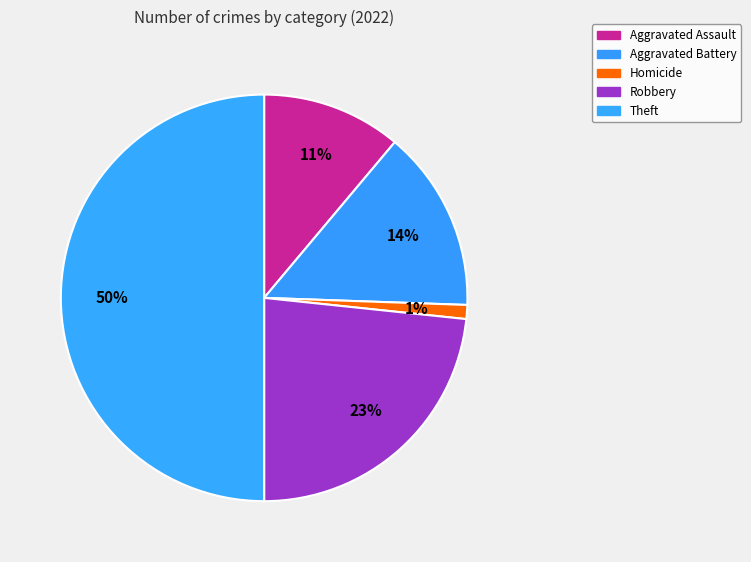

Count the number of slices in the pie.

5